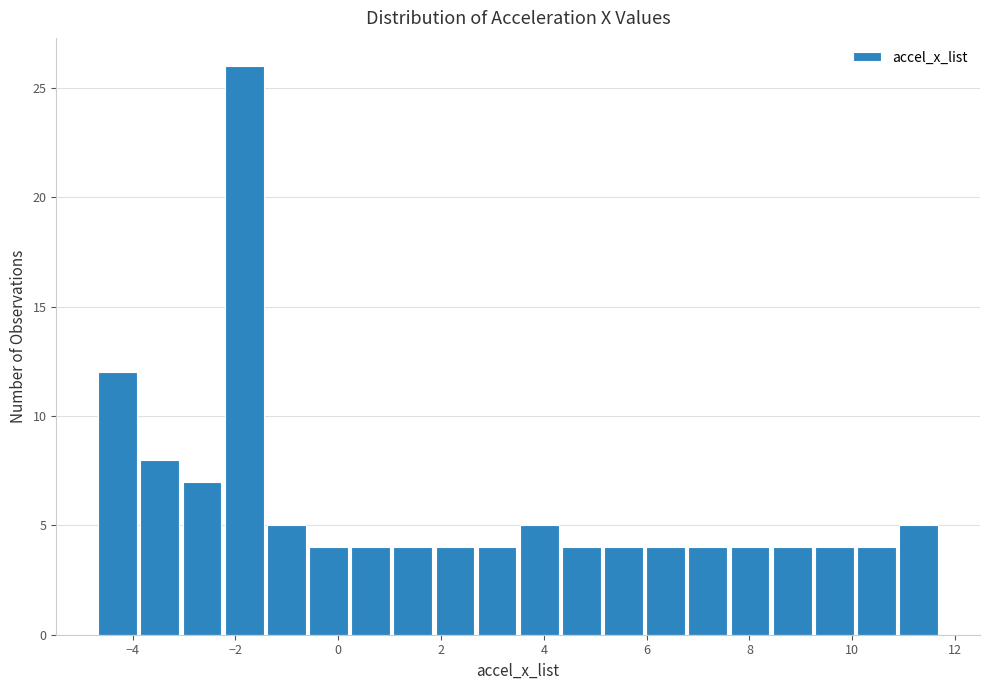

What is the height of the bar covering 5.14 to 5.96 on the x-axis? Neither the bar edges nor the heights are printed on the chart, so give them approximately, as read against the axes.

4